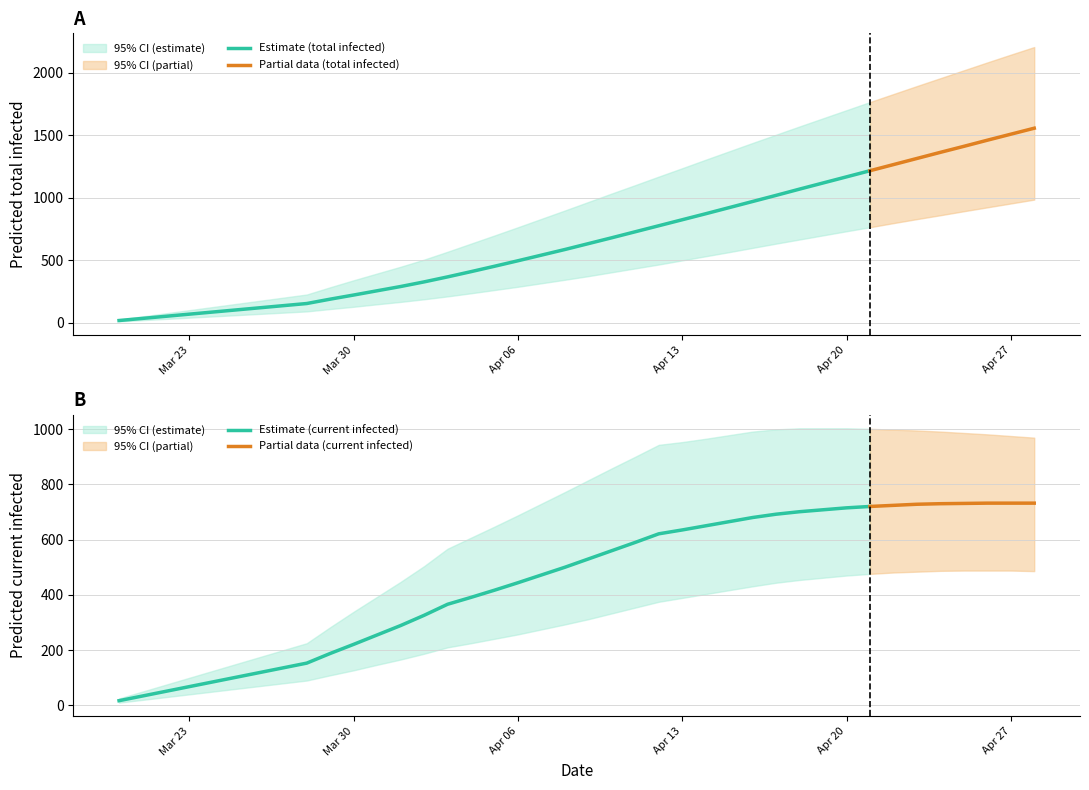

Reading left to right, list all the values displayed in this chart.

predicted_total_infected_mean: 0=17	1=34	2=51	3=68	4=85	5=102	6=119	7=136	8=153	9=188	10=221	11=255	12=289	13=326	14=366	15=408	16=451	17=495	18=540	19=585	20=632	21=679	22=727	23=775	24=823	25=871	26=920	27=969	28=1018	29=1068	30=1117	31=1166	32=1215	33=1264	34=1313	35=1362	36=1410	37=1459	38=1507	39=1555
predicted_total_infected_lower: 0=10	1=20	2=30	3=40	4=50	5=60	6=70	7=80	8=90	9=109	10=127	11=147	12=166	13=187	14=210	15=235	16=261	17=287	18=315	19=343	20=372	21=403	22=434	23=465	24=498	25=531	26=564	27=598	28=632	29=665	30=698	31=731	32=763	33=796	34=828	35=859	36=891	37=922	38=953	39=984
predicted_total_infected_upper: 0=25	1=50	2=75	3=100	4=125	5=150	6=175	7=200	8=225	9=283	10=339	11=393	12=447	13=504	14=567	15=632	16=697	17=763	18=830	19=897	20=965	21=1033	22=1100	23=1168	24=1235	25=1303	26=1370	27=1437	28=1503	29=1569	30=1634	31=1699	32=1764	33=1828	34=1892	35=1955	36=2018	37=2081	38=2143	39=2204
predicted_current_infected_mean: 0=17	1=34	2=51	3=68	4=85	5=102	6=119	7=136	8=153	9=188	10=221	11=255	12=289	13=326	14=366	15=391	16=417	17=444	18=472	19=500	20=530	21=560	22=590	23=621	24=635	25=650	26=665	27=680	28=692	29=701	30=708	31=715	32=720	33=724	34=728	35=730	36=731	37=732	38=732	39=732
predicted_current_infected_lower: 0=10	1=20	2=30	3=40	4=50	5=60	6=70	7=80	8=90	9=109	10=127	11=147	12=166	13=187	14=210	15=225	16=241	17=257	18=275	19=293	20=312	21=333	22=354	23=375	24=389	25=403	26=417	27=431	28=444	29=454	30=462	31=470	32=476	33=481	34=484	35=487	36=488	37=488	38=488	39=486
predicted_current_infected_upper: 0=25	1=50	2=75	3=100	4=125	5=150	6=175	7=200	8=225	9=283	10=339	11=393	12=447	13=504	14=567	15=607	16=647	17=688	18=730	19=772	20=815	21=858	22=900	23=943	24=953	25=965	26=978	27=991	28=999	29=1003	30=1003	31=1003	32=1001	33=998	34=995	35=991	36=986	37=981	38=975	39=969